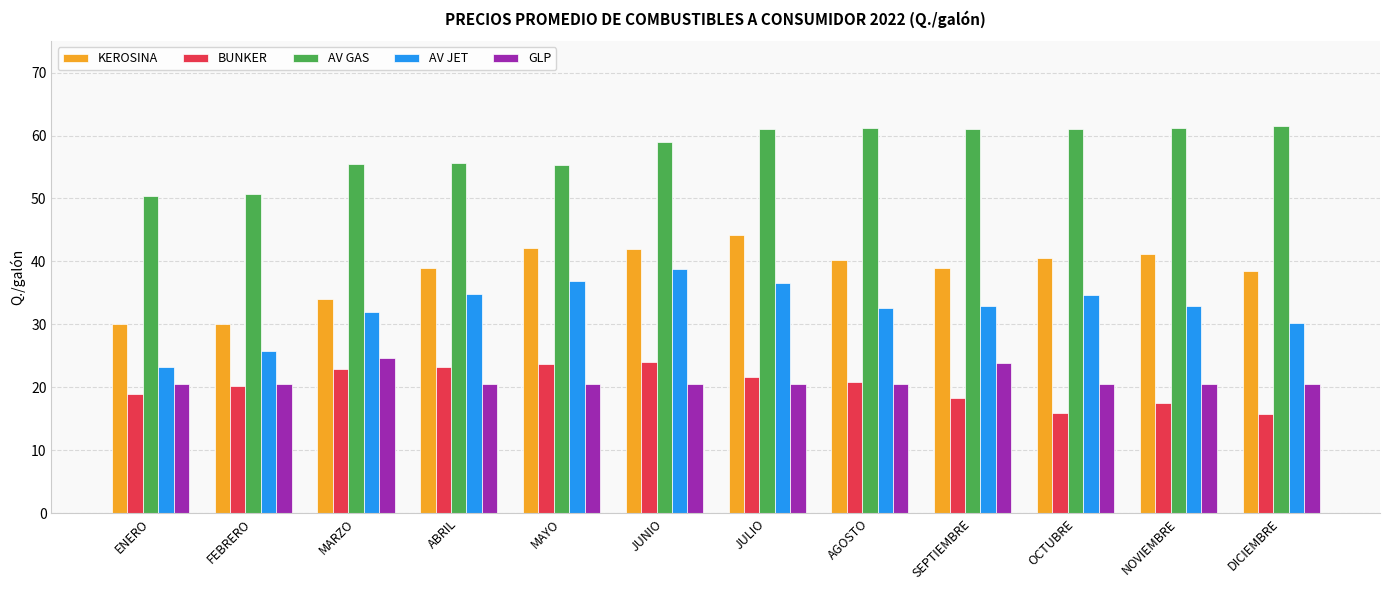

What is the sum of the AV JET values at MAYO and JUNIO?

75.6